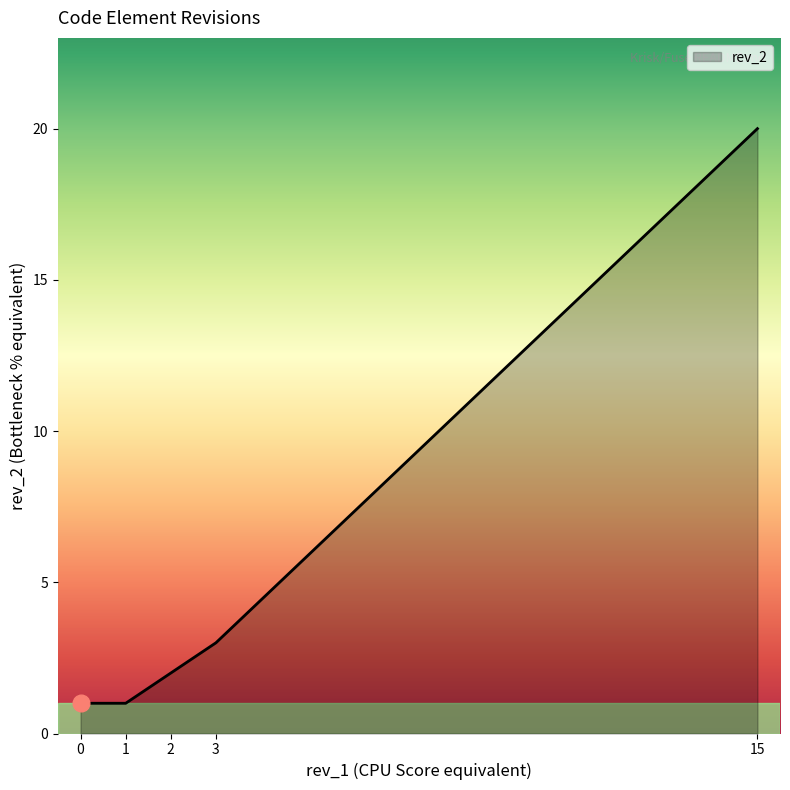

The chart shows a value of 1 at 1. True or false?

True